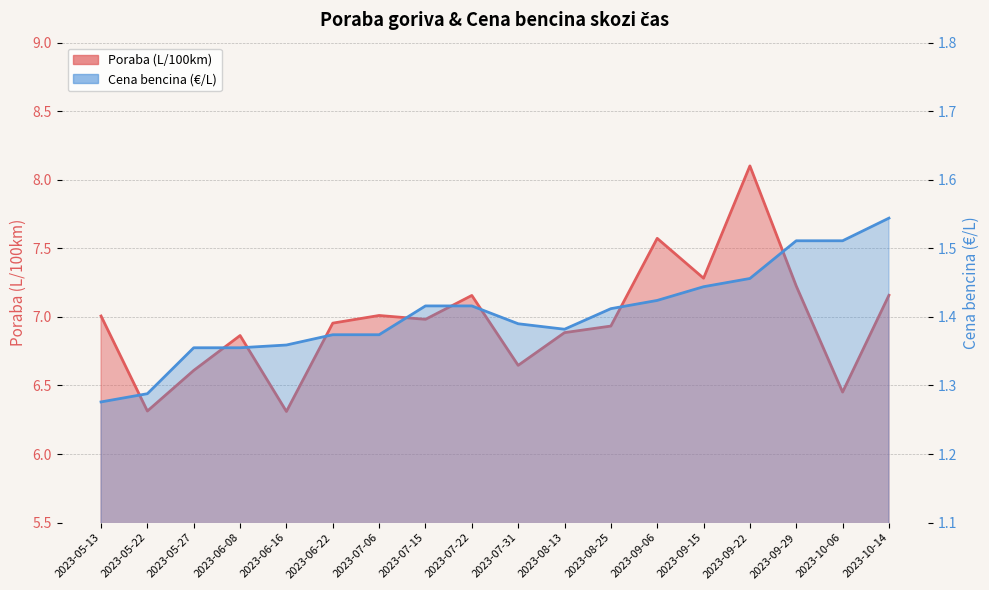

Reading left to right, extract all data points from this chart.

Poraba: 7.0	6.3	6.6	6.9	6.3	7.0	7.0	7.0	7.2	6.6	6.9	6.9	7.6	7.3	8.1	7.2	6.5	7.2
Bencin: 1.3	1.3	1.4	1.4	1.4	1.4	1.4	1.4	1.4	1.4	1.4	1.4	1.4	1.4	1.5	1.5	1.5	1.5